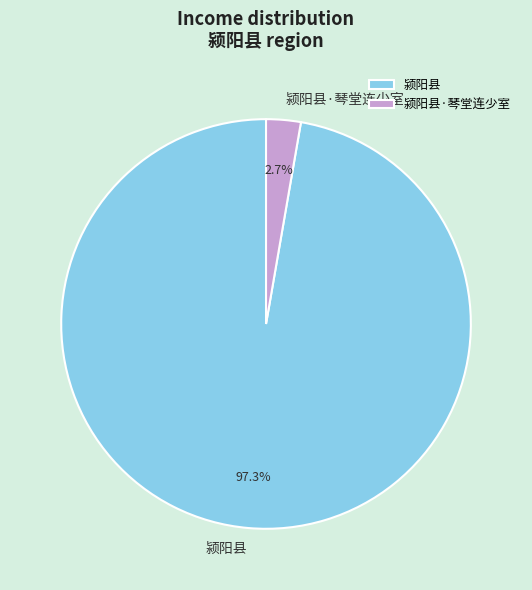

Combined, what portion of the pie is 颍阳县·琴堂连少室 and 颍阳县?

100.0%